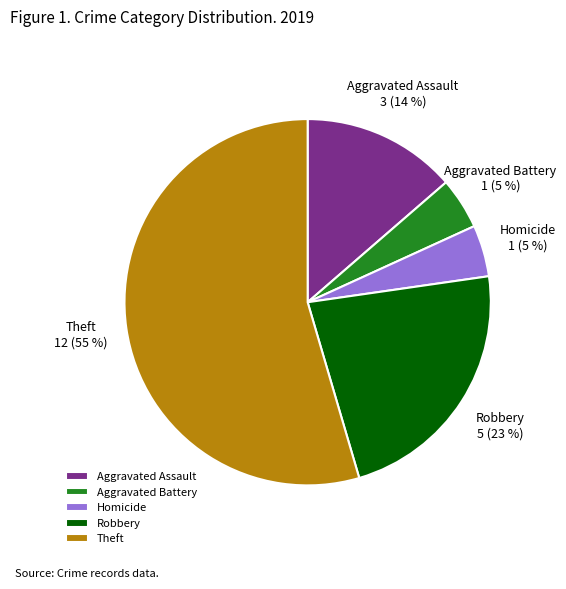

Is the sum of Theft and Robbery greater than half?

Yes